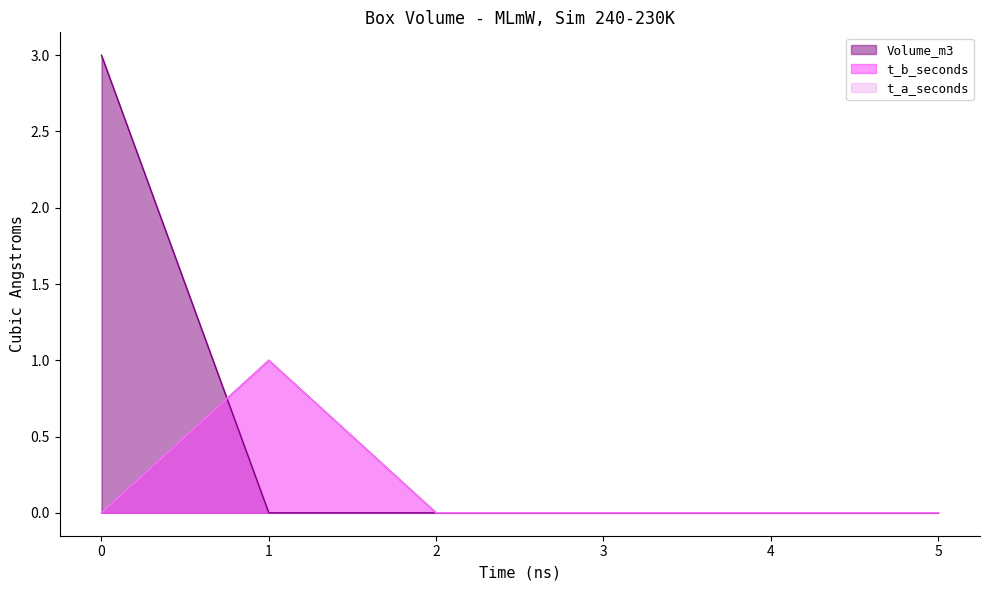

True or false: t_a_seconds has more than 2 interior local peaks.

False